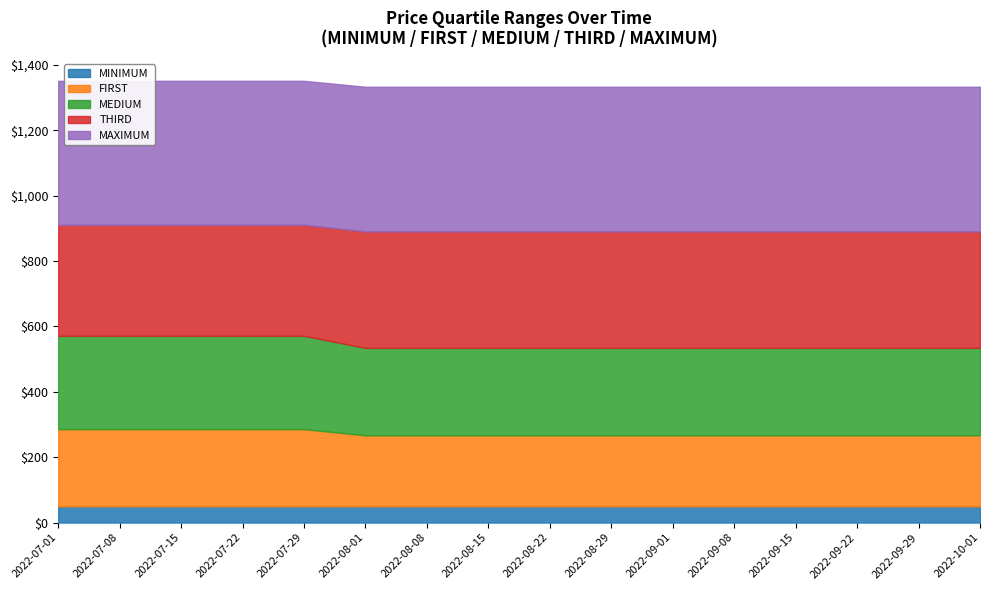

Between 2022-08-08 and 2022-09-29, which series saw the biggest shift?

MINIMUM